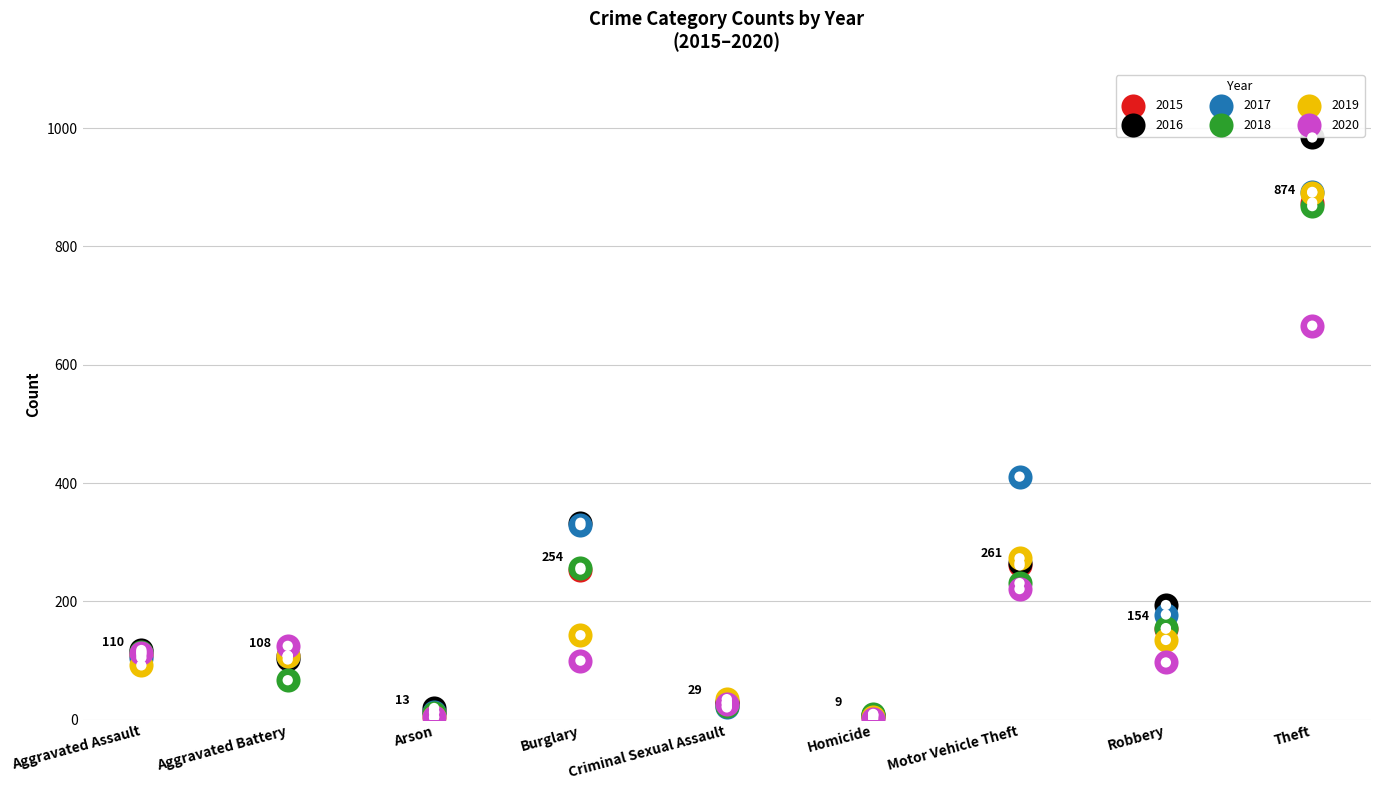

At how many categories does at least one series exceed 786?

1